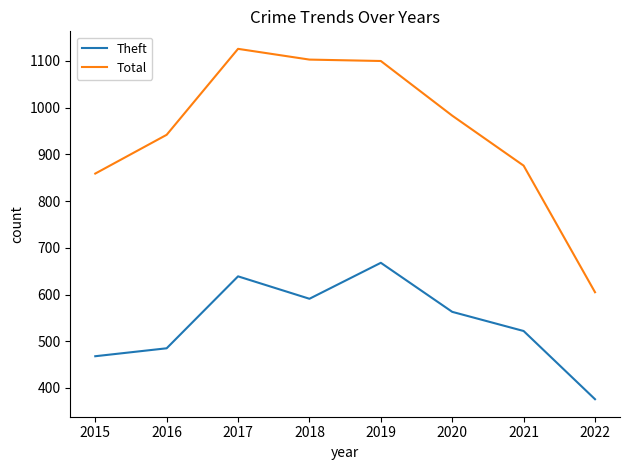

What is the greatest value displayed?

1126